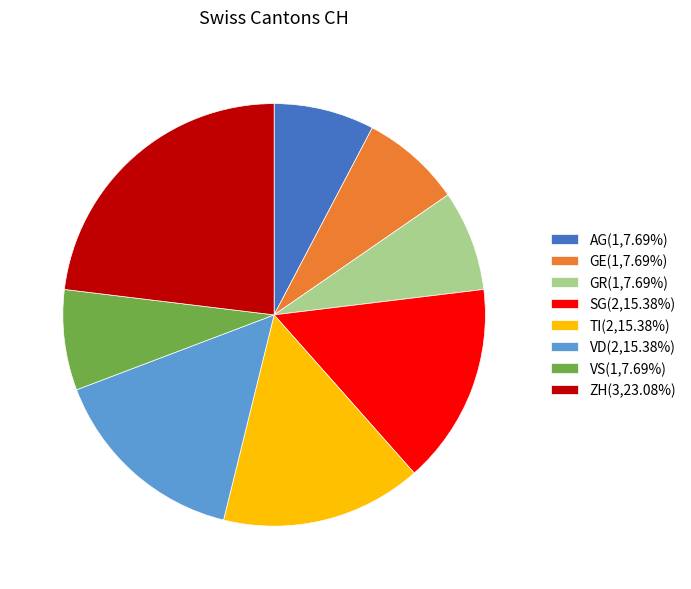

How many slices are in this pie chart?

8